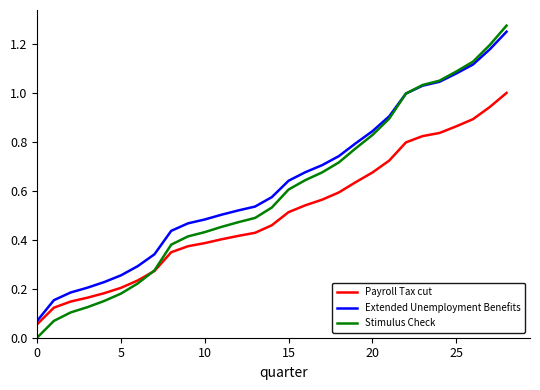

Which series has the largest range (max minus min)?

Stimulus Check